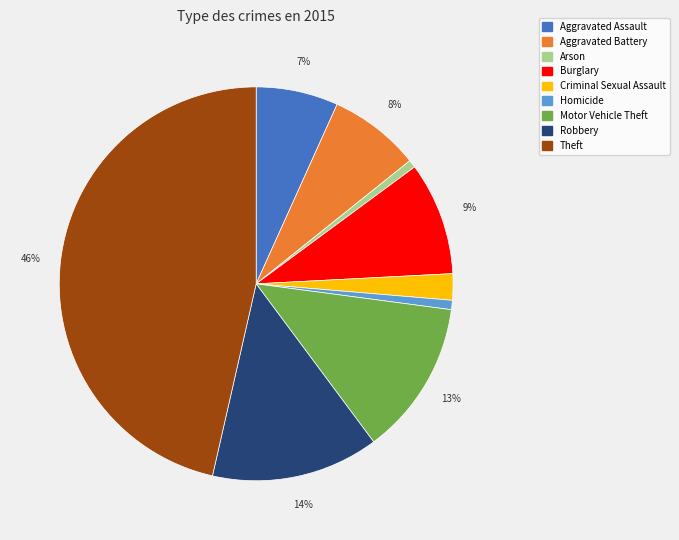

How many slices are in this pie chart?

9